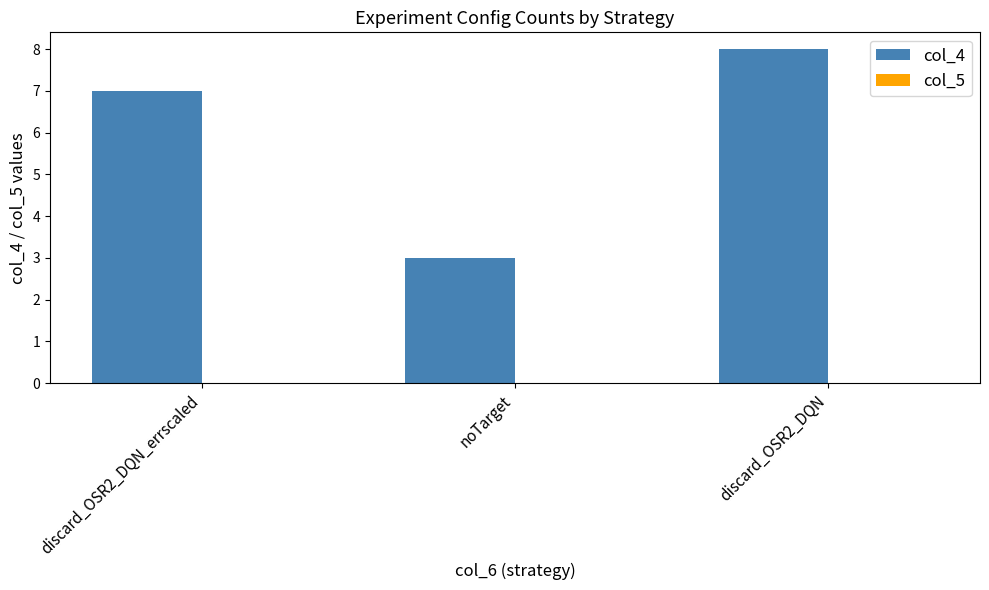

What is the average value?

6